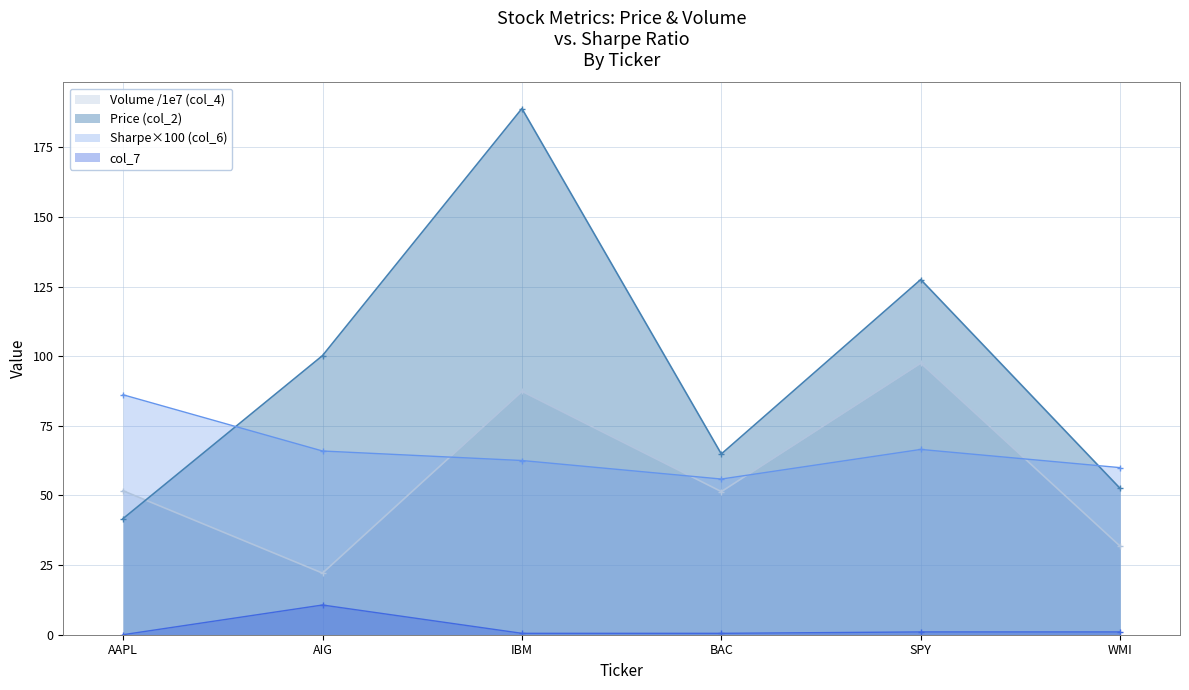

True or false: Price (col_2) has a value of 64.9 at BAC.

True